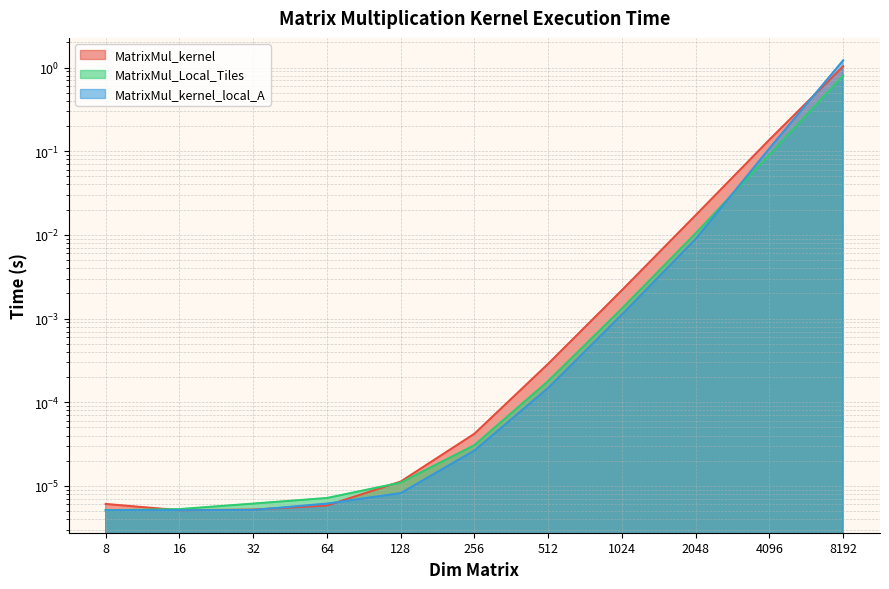

What is the greatest value displayed?

1.2